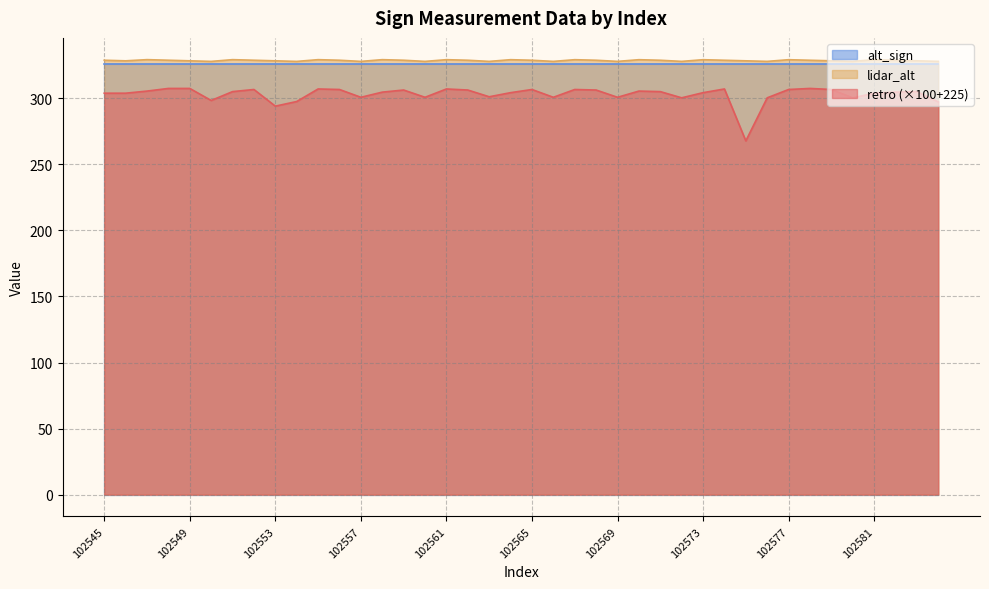

What is the difference between the lidar_alt values at 102551 and 102546?

0.9